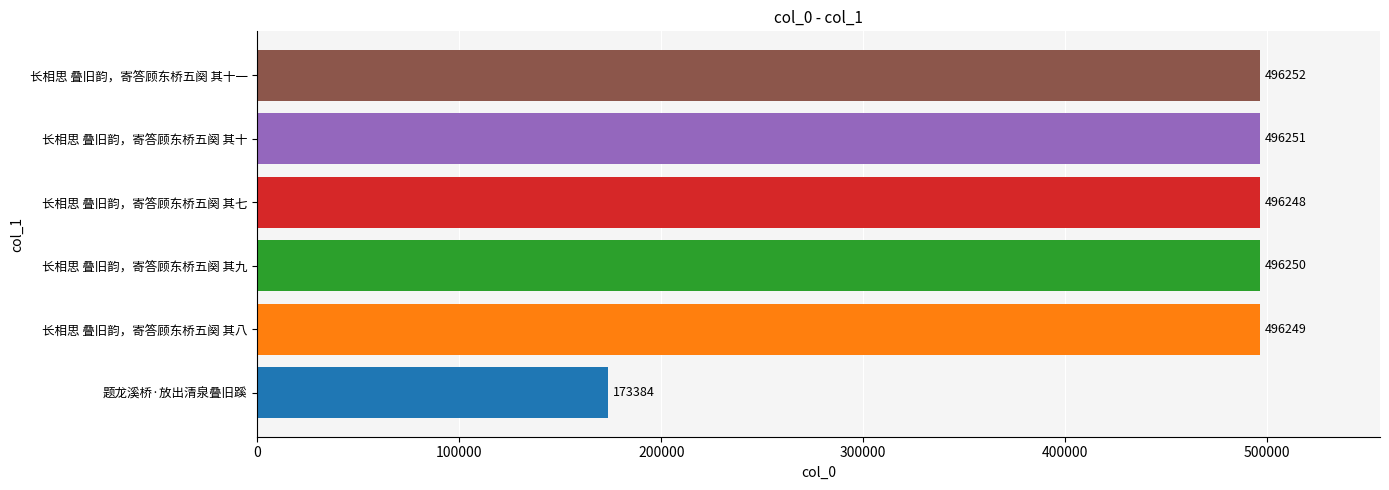

Reading top to bottom, transcribe all the data shown in this chart.

长相思 叠旧韵，寄答顾东桥五阕 其十一=496252	长相思 叠旧韵，寄答顾东桥五阕 其十=496251	长相思 叠旧韵，寄答顾东桥五阕 其七=496248	长相思 叠旧韵，寄答顾东桥五阕 其九=496250	长相思 叠旧韵，寄答顾东桥五阕 其八=496249	题龙溪桥·放出清泉叠旧蹊=173384